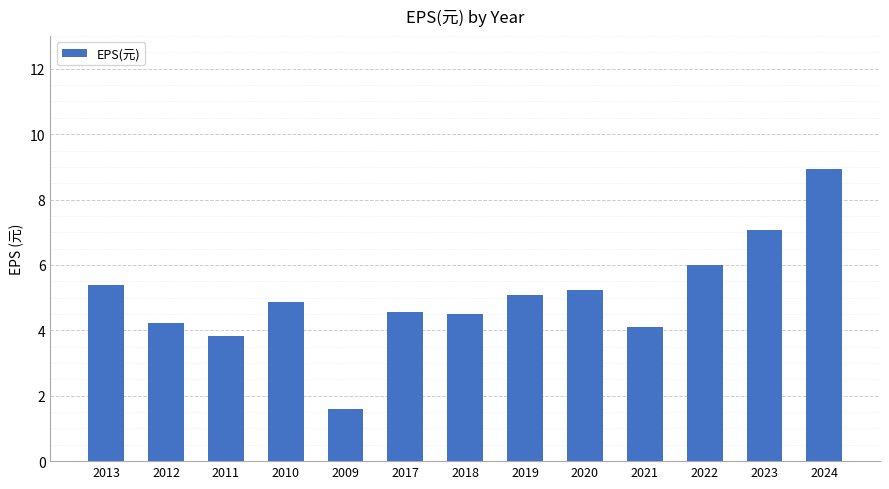

The chart shows a value of 7.1 at 2023. True or false?

True